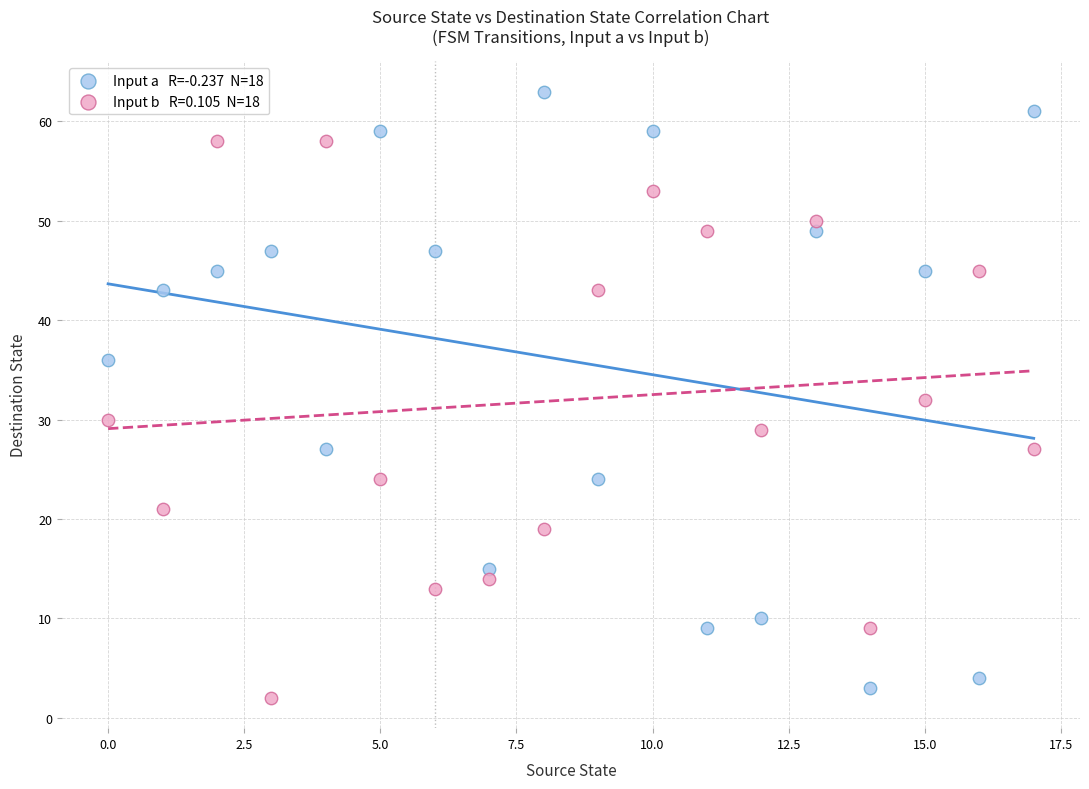

Across all data points, what is the range of Y values (max minus min)?

61